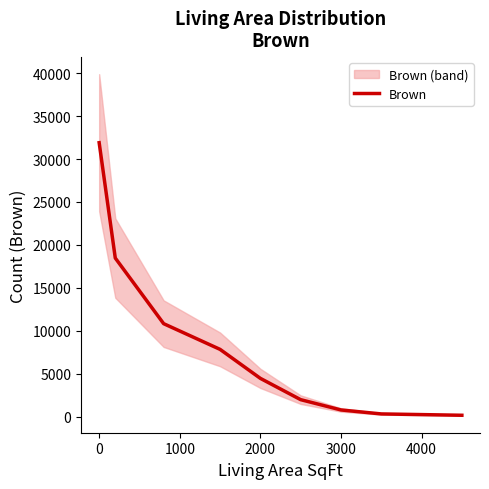

Does the chart have visible grid lines?

No